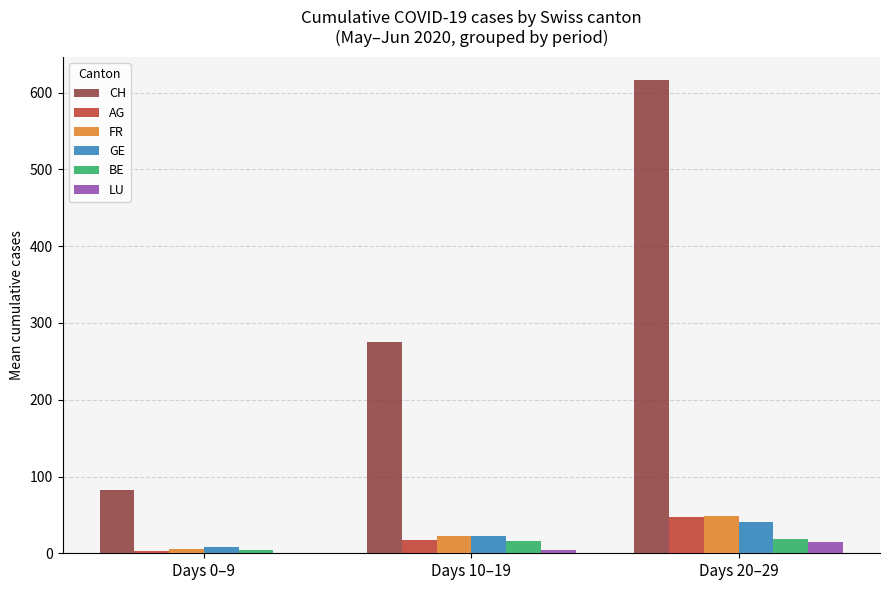

At which category is the sum across all series the highest?

Days 20–29